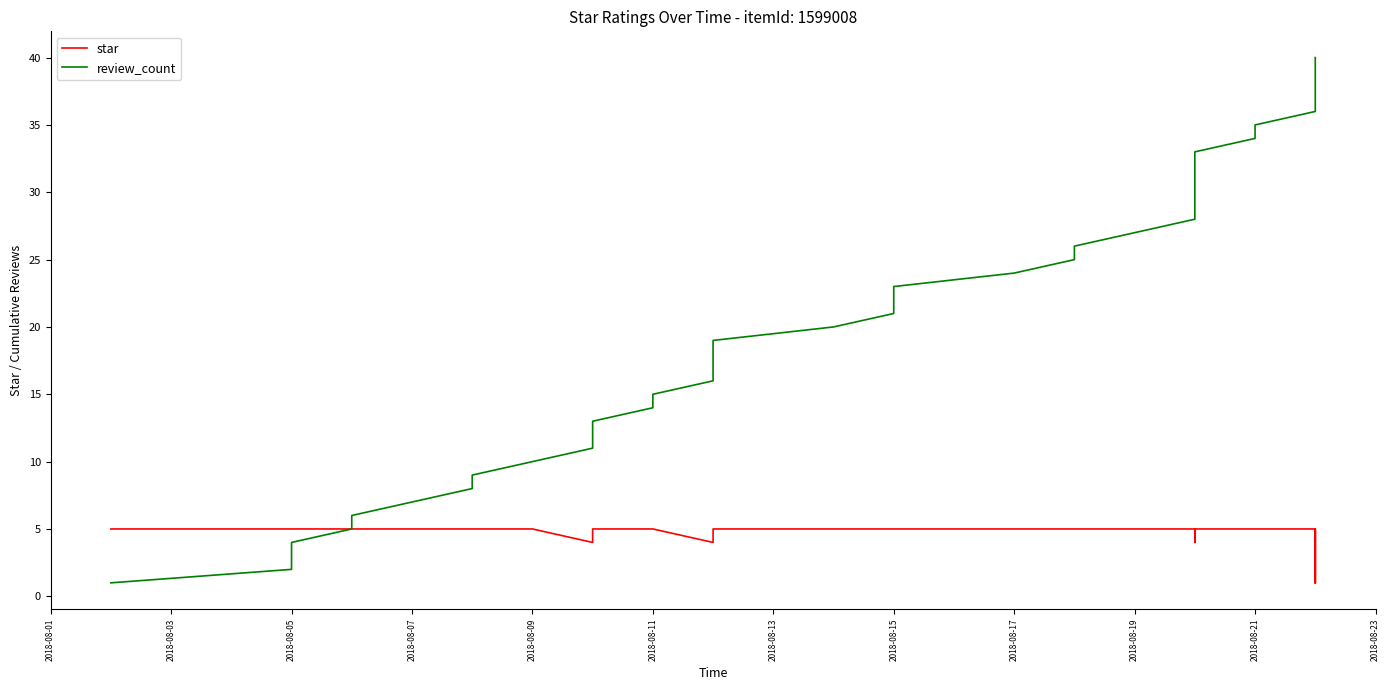

Which series has the widest spread of values?

review_count